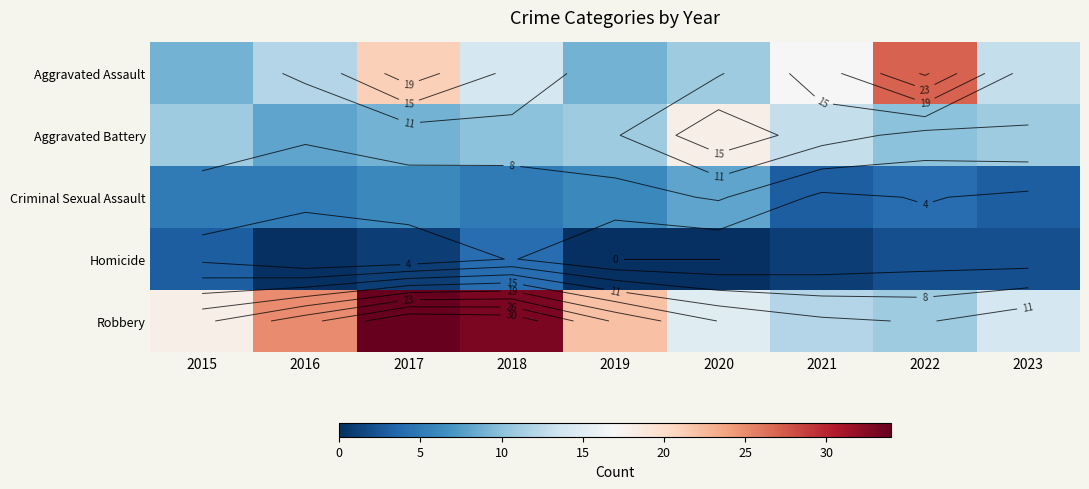

How many values in the Aggravated Assault series are below 13?

4